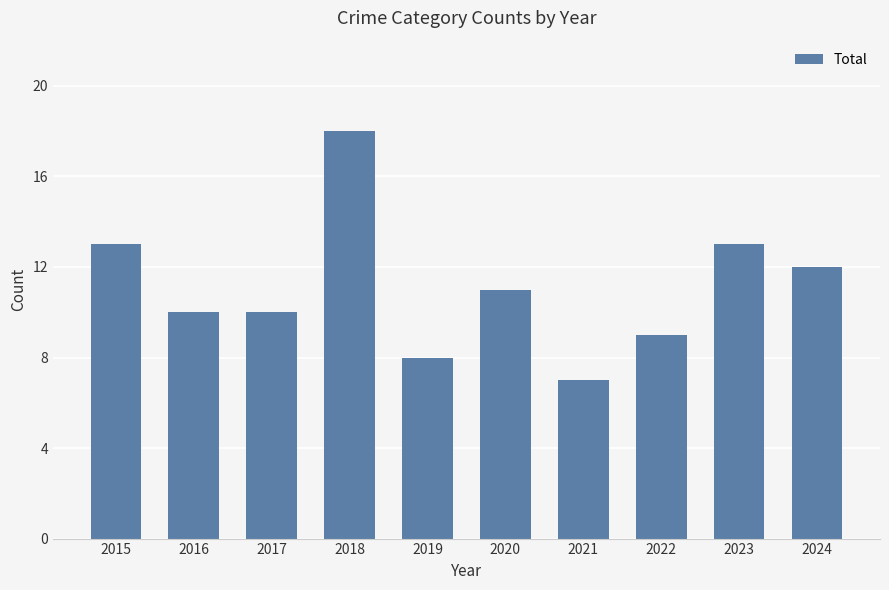

What is the sum of the values at 2019 and 2017?

18